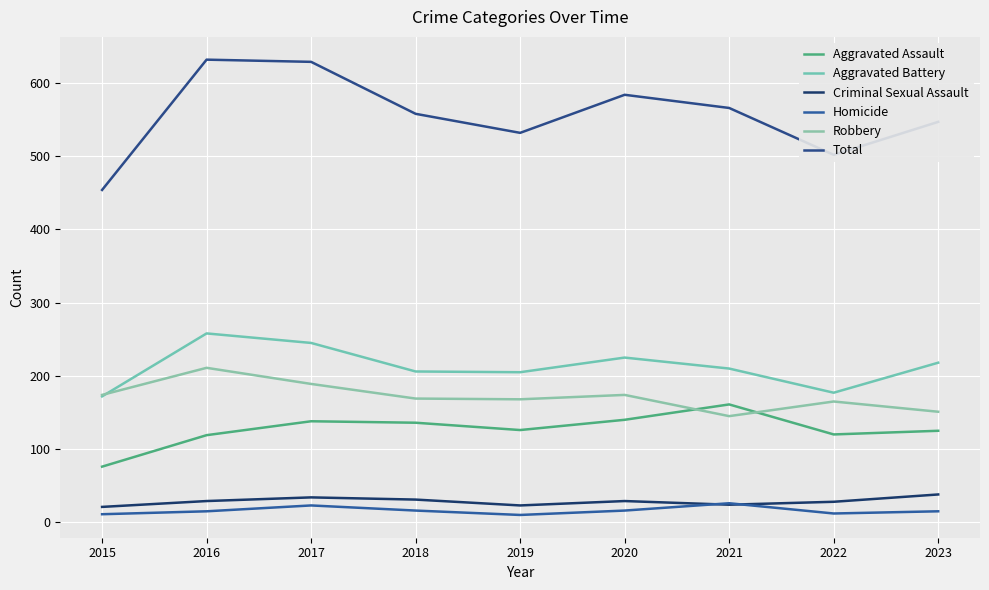

Is this an area chart (filled region under the line)?

No